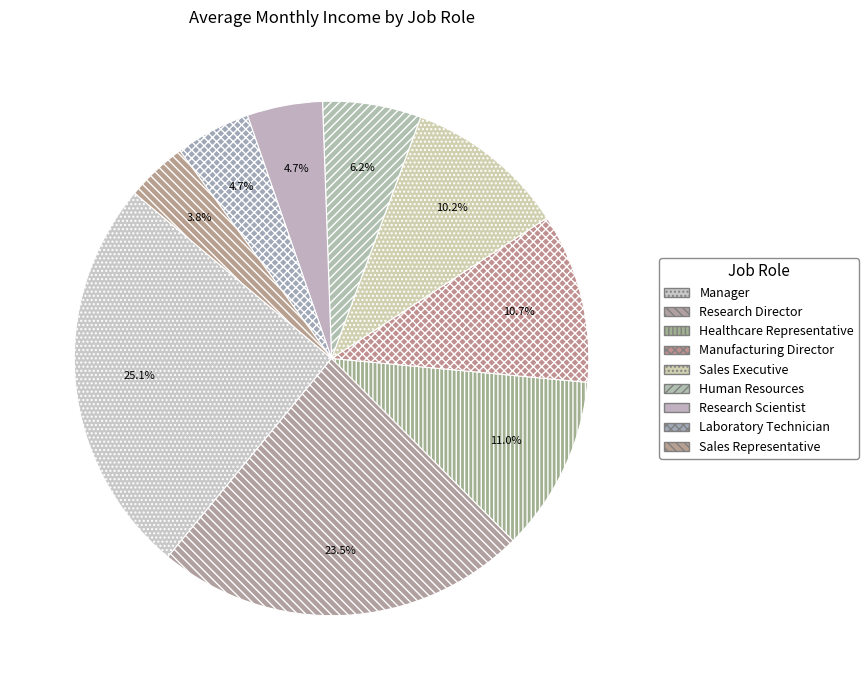

The Research Director slice represents 12% of the pie. True or false?

False